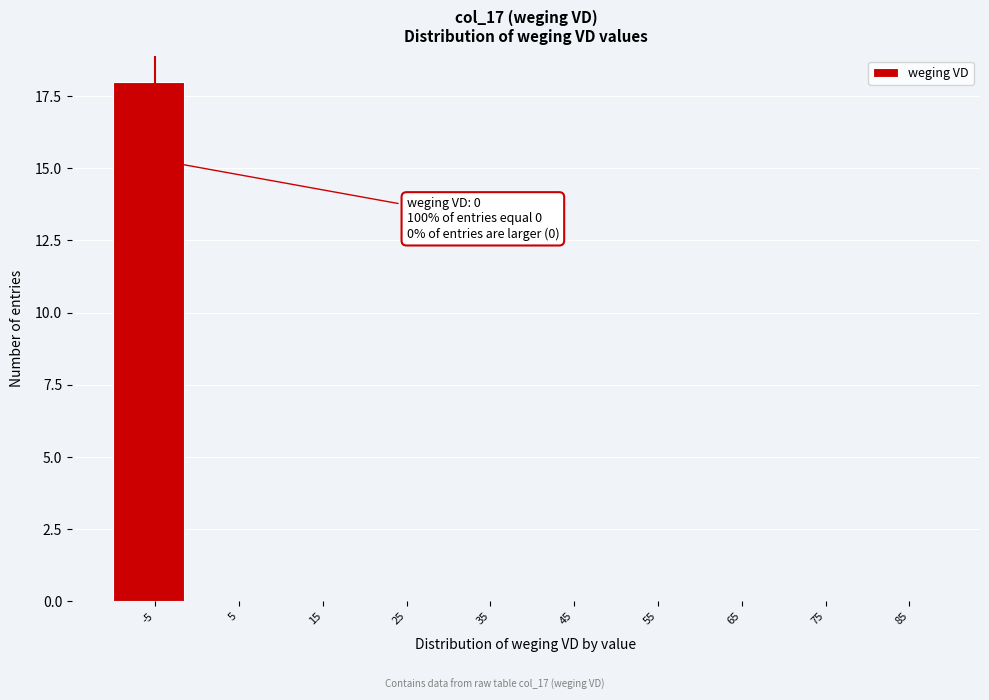

Reading left to right, extract all data points from this chart.

-5=18	5=0	15=0	25=0	35=0	45=0	55=0	65=0	75=0	85=0